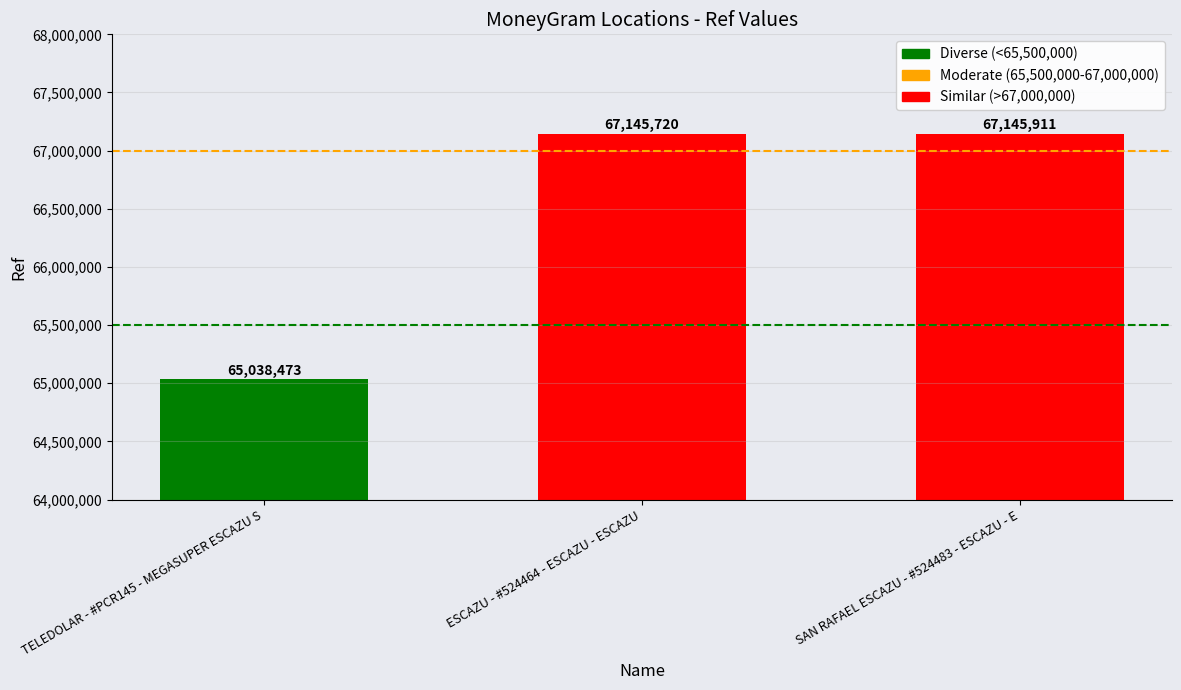

What is the sum of all values?

199330104